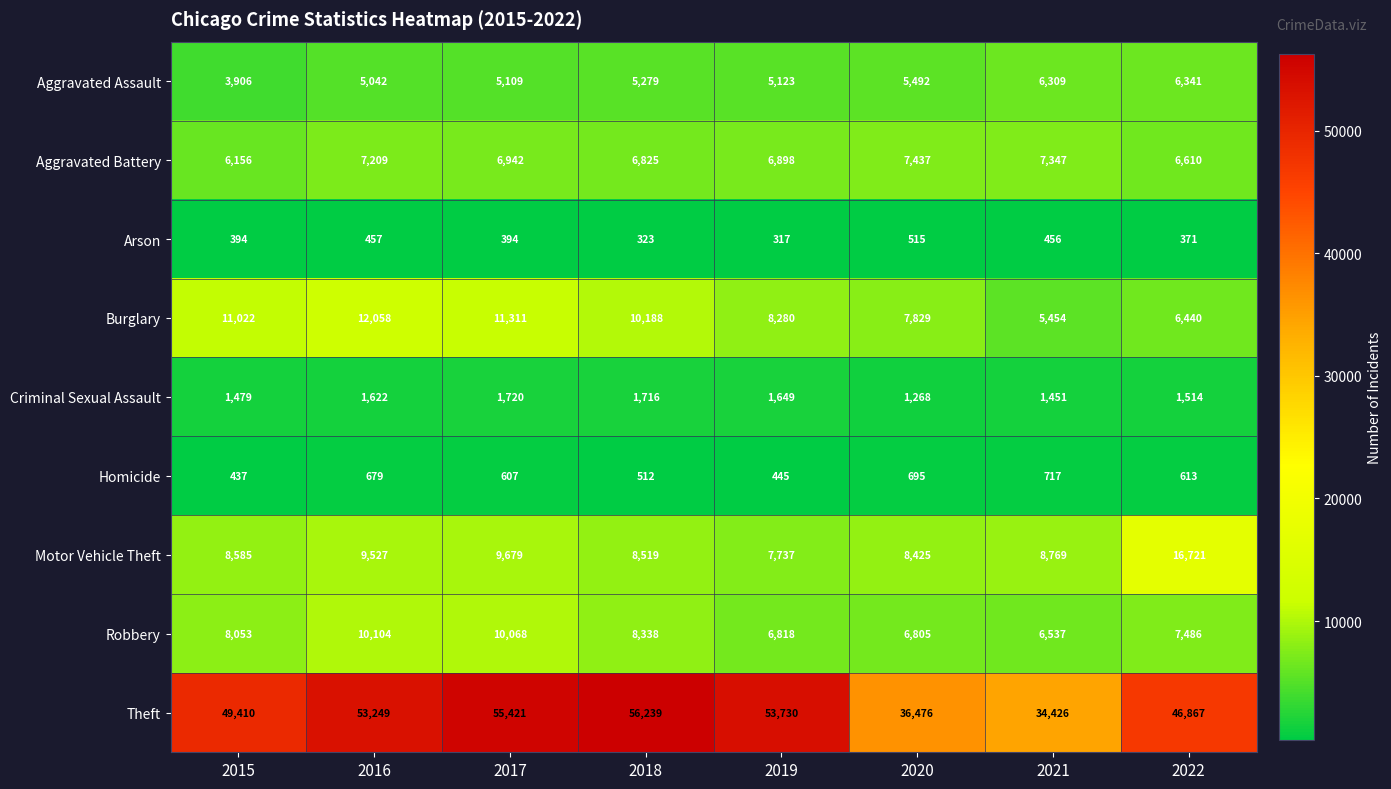

At which category is the sum across all series the highest?

2017